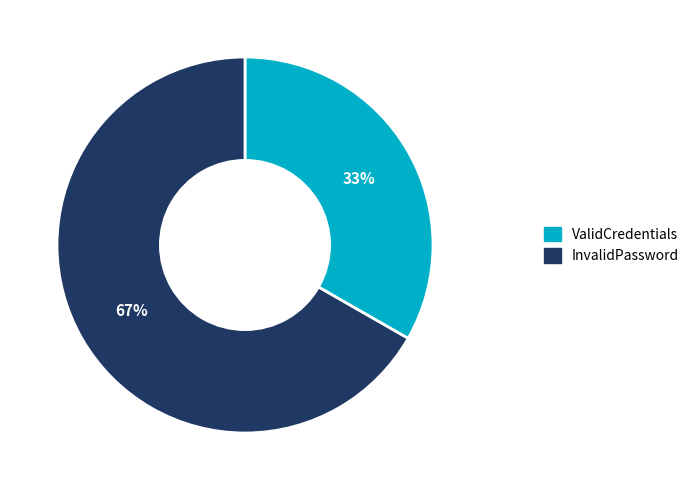

Do InvalidPassword and ValidCredentials together represent more than half of the pie?

Yes